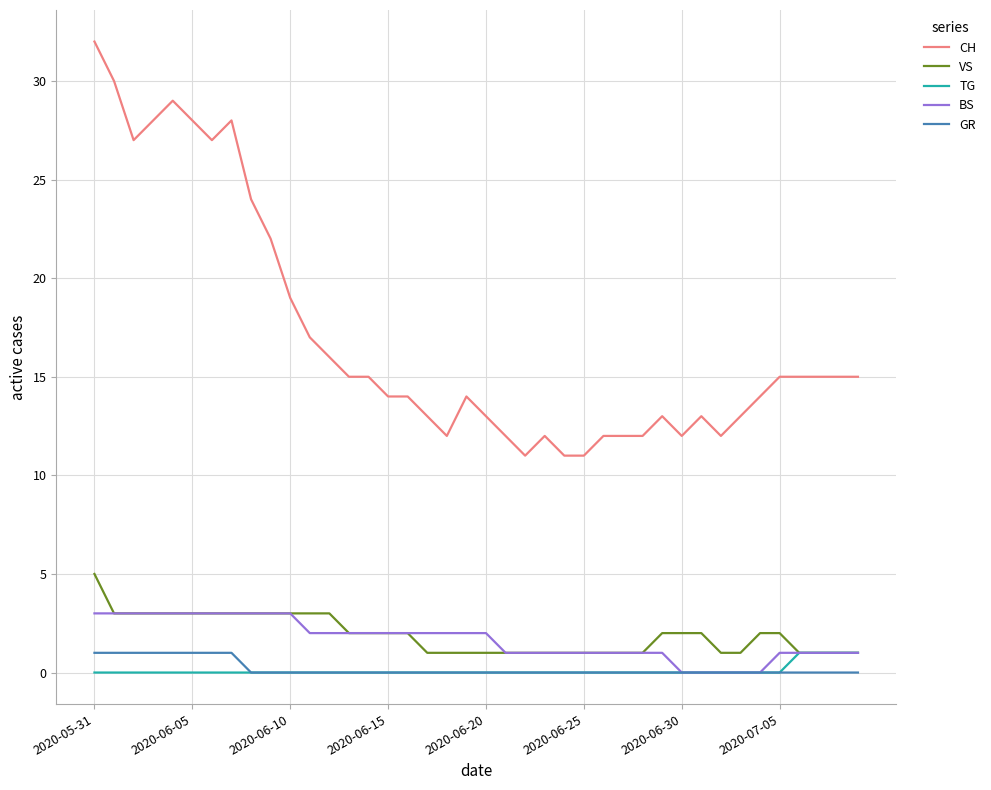

What is the highest value of the BS series?

3